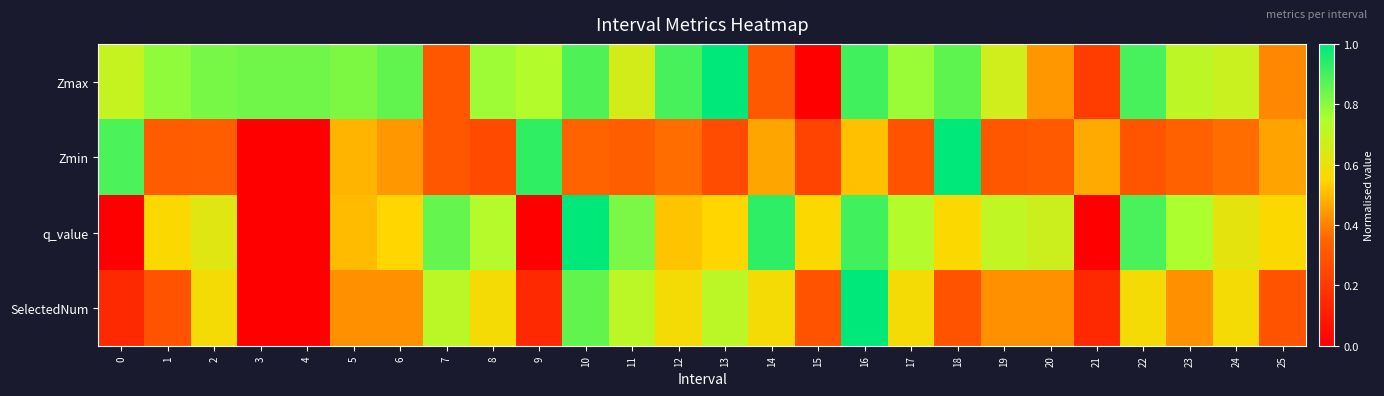

Reading left to right, extract all data points from this chart.

Zmax: 0=0.7	1=0.8	2=0.8	3=0.8	4=0.8	5=0.8	6=0.9	7=0.3	8=0.8	9=0.7	10=0.9	11=0.7	12=0.9	13=1.0	14=0.3	15=0.0	16=0.9	17=0.8	18=0.9	19=0.7	20=0.4	21=0.2	22=0.9	23=0.7	24=0.7	25=0.4
Zmin: 0=0.9	1=0.3	2=0.3	3=0.0	4=0.0	5=0.5	6=0.4	7=0.3	8=0.3	9=0.9	10=0.3	11=0.3	12=0.4	13=0.3	14=0.5	15=0.2	16=0.5	17=0.3	18=1.0	19=0.3	20=0.3	21=0.5	22=0.3	23=0.3	24=0.4	25=0.5
q_value: 0=0.0	1=0.6	2=0.6	3=0.0	4=0.0	5=0.5	6=0.6	7=0.9	8=0.7	9=0.0	10=1.0	11=0.8	12=0.5	13=0.6	14=0.9	15=0.6	16=0.9	17=0.7	18=0.6	19=0.7	20=0.7	21=0.0	22=0.9	23=0.7	24=0.6	25=0.6
SelectedNum: 0=0.1	1=0.3	2=0.6	3=0.0	4=0.0	5=0.4	6=0.4	7=0.7	8=0.6	9=0.1	10=0.9	11=0.7	12=0.6	13=0.7	14=0.6	15=0.3	16=1.0	17=0.6	18=0.3	19=0.4	20=0.4	21=0.1	22=0.6	23=0.4	24=0.6	25=0.3